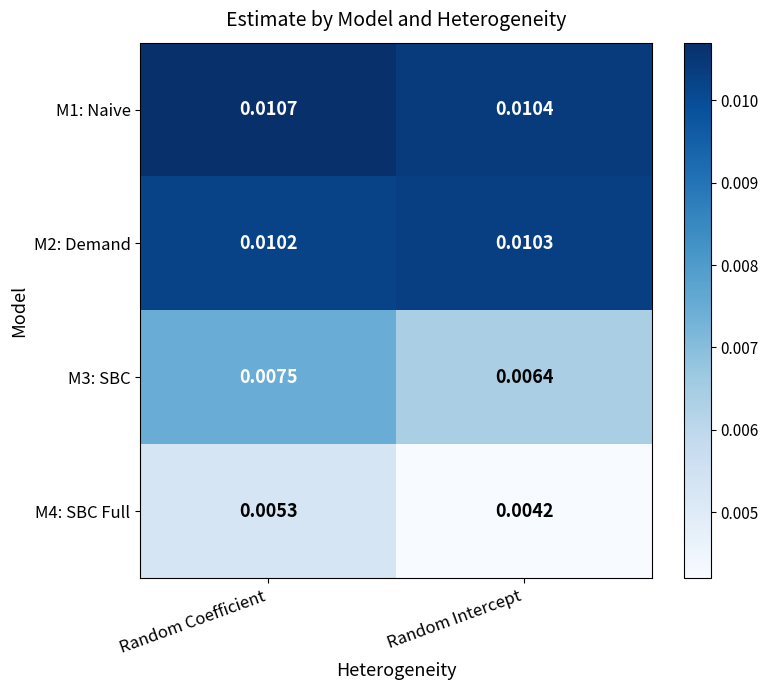

List the series in order of their peak value, highest first.

M1: Naive, M2: Demand, M3: SBC, M4: SBC Full